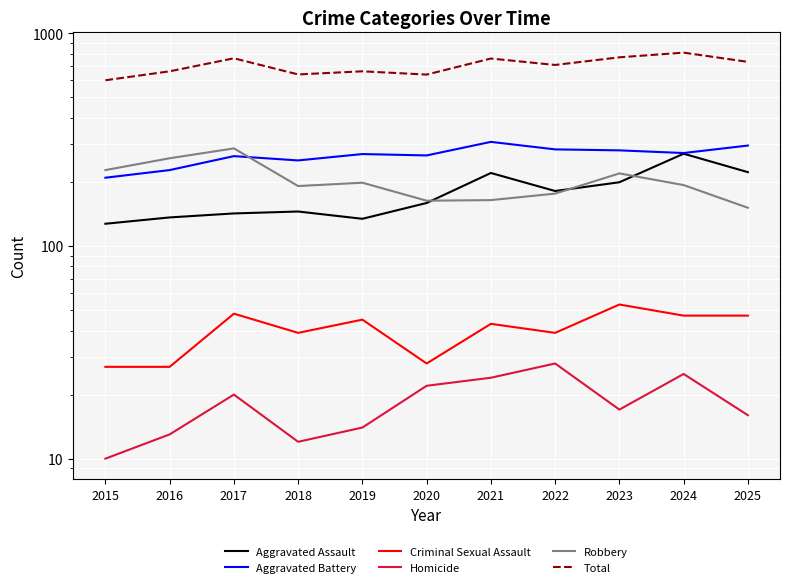

Between 2021 and 2022, which series saw the biggest shift?

Total